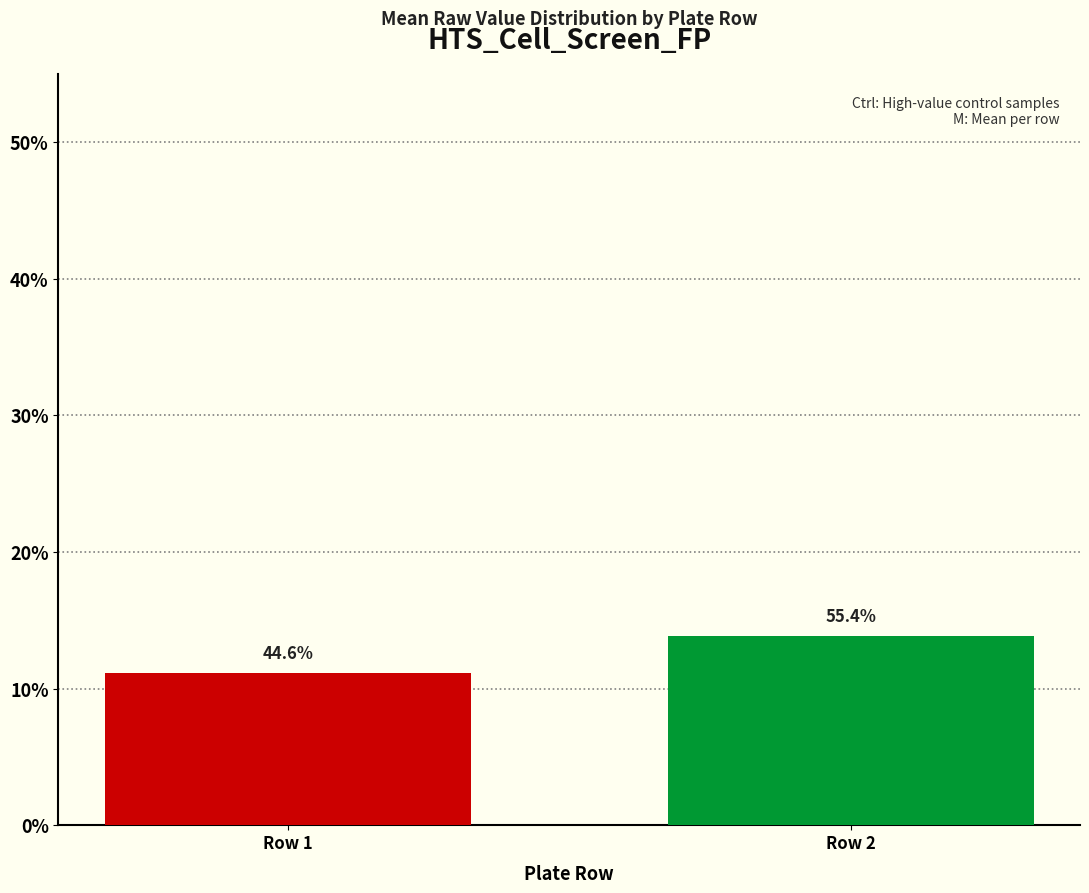

At which label is the value closest to 12?

Row 1